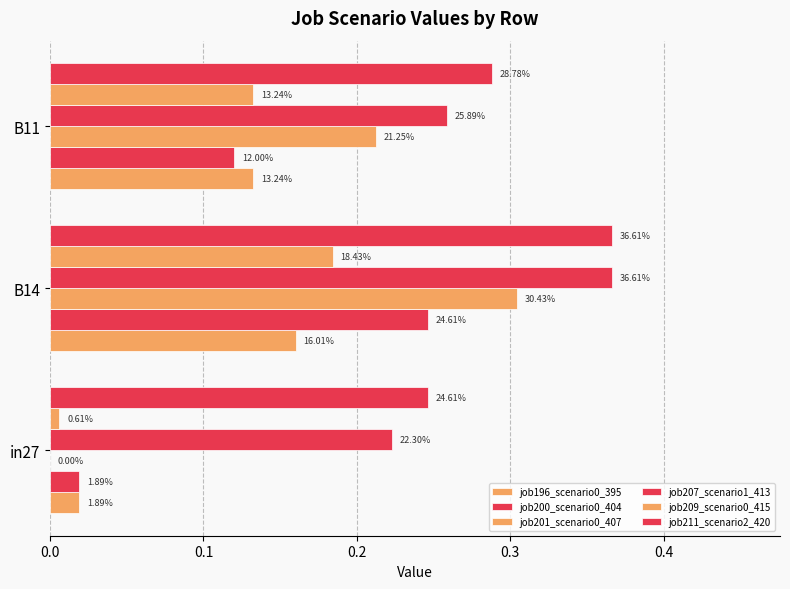

How many groups of bars are there?

3